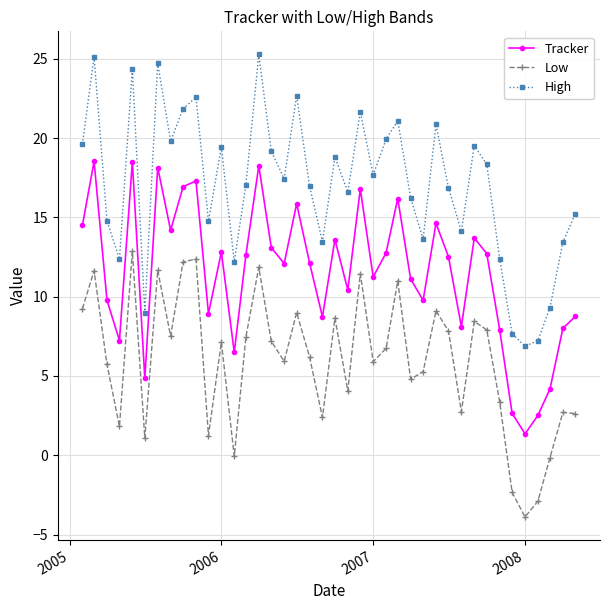

What is the value of the High point at the 10th from the left?

22.6